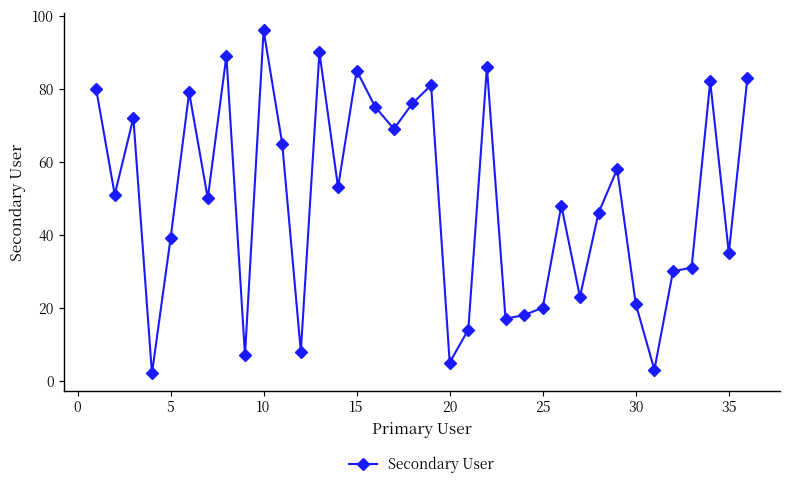

What is the difference between the maximum and minimum values?

94